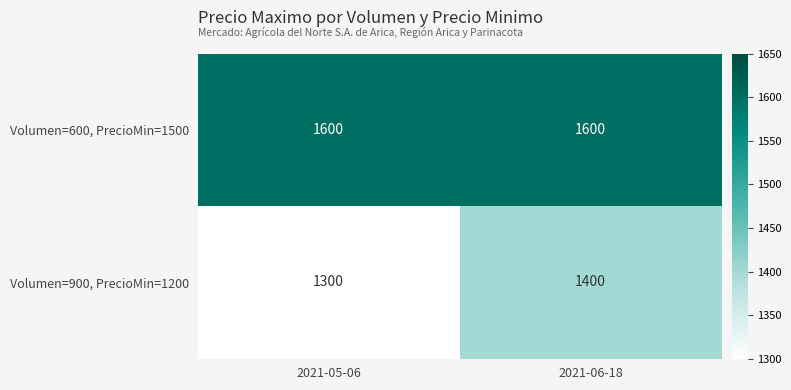

What is the maximum value for Volumen=900, PrecioMin=1200?

1400